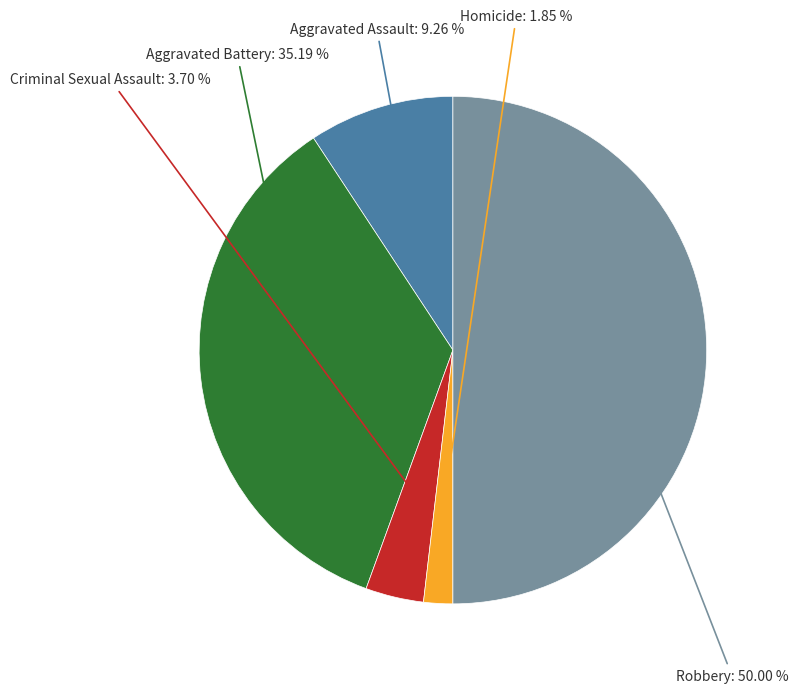

What percentage is the Aggravated Assault slice, to the nearest percent?

9%